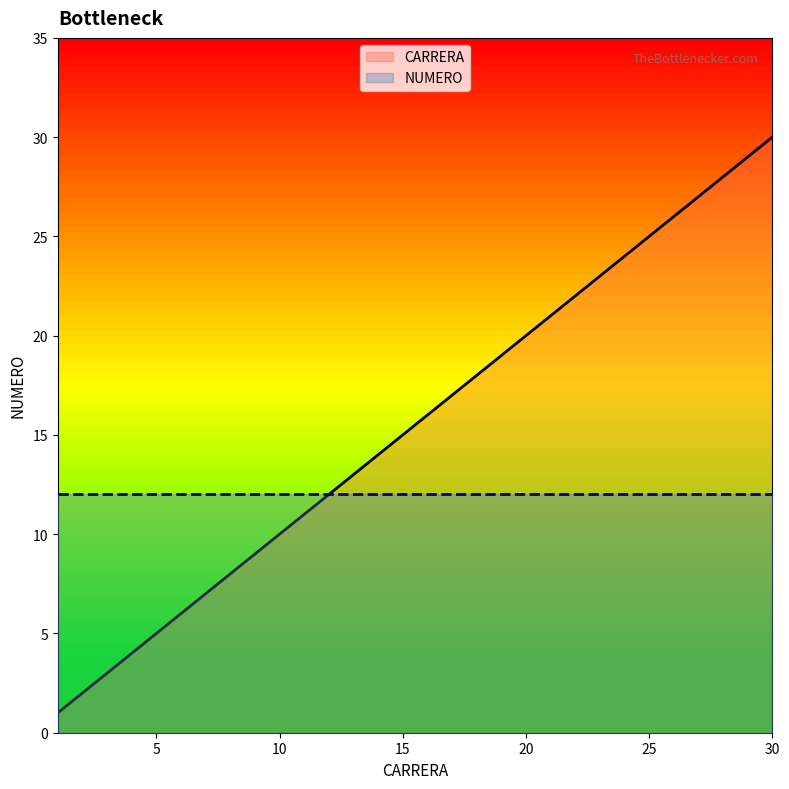

What is the difference between the values at 24 and 14?

10